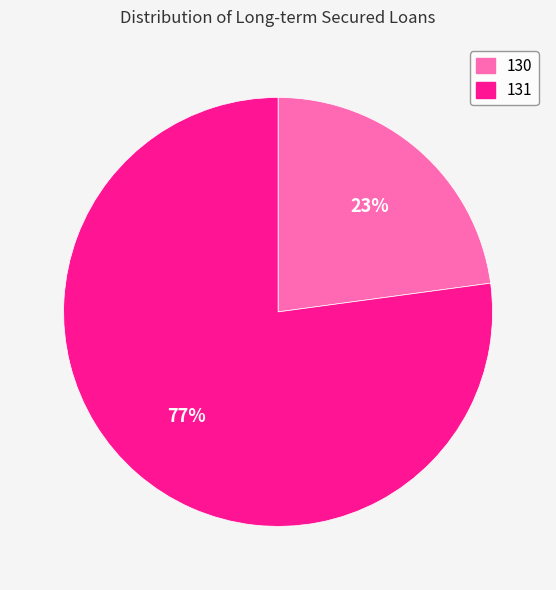

What is the ratio of the value at 130 to the value at 131?

0.3